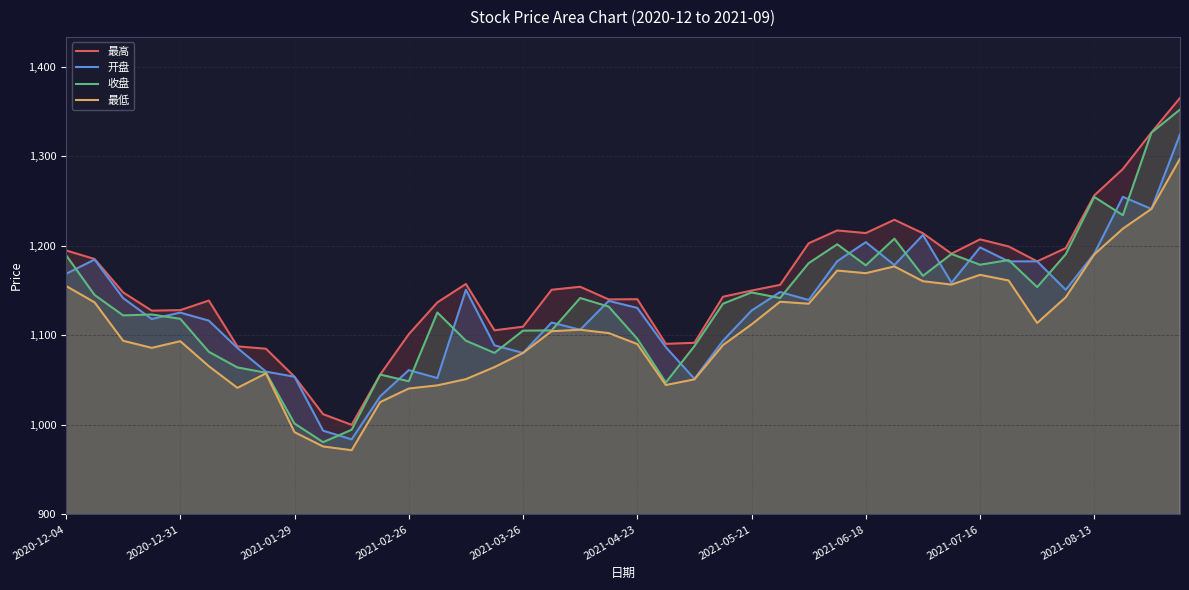

True or false: 收盘 has more than 1 points higher than both neighbors.

True